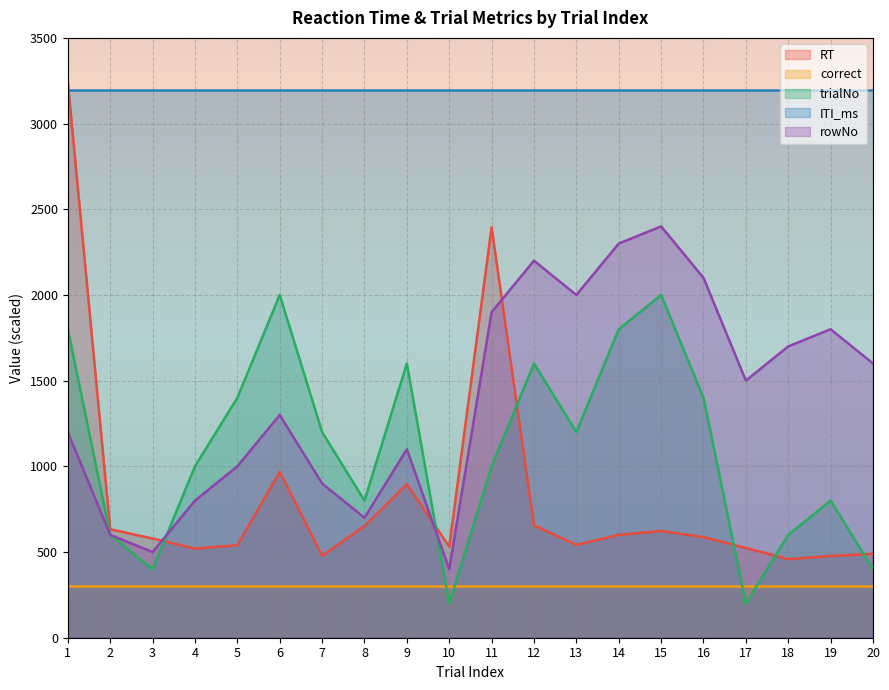

What is the total value across all series at 1?

9737